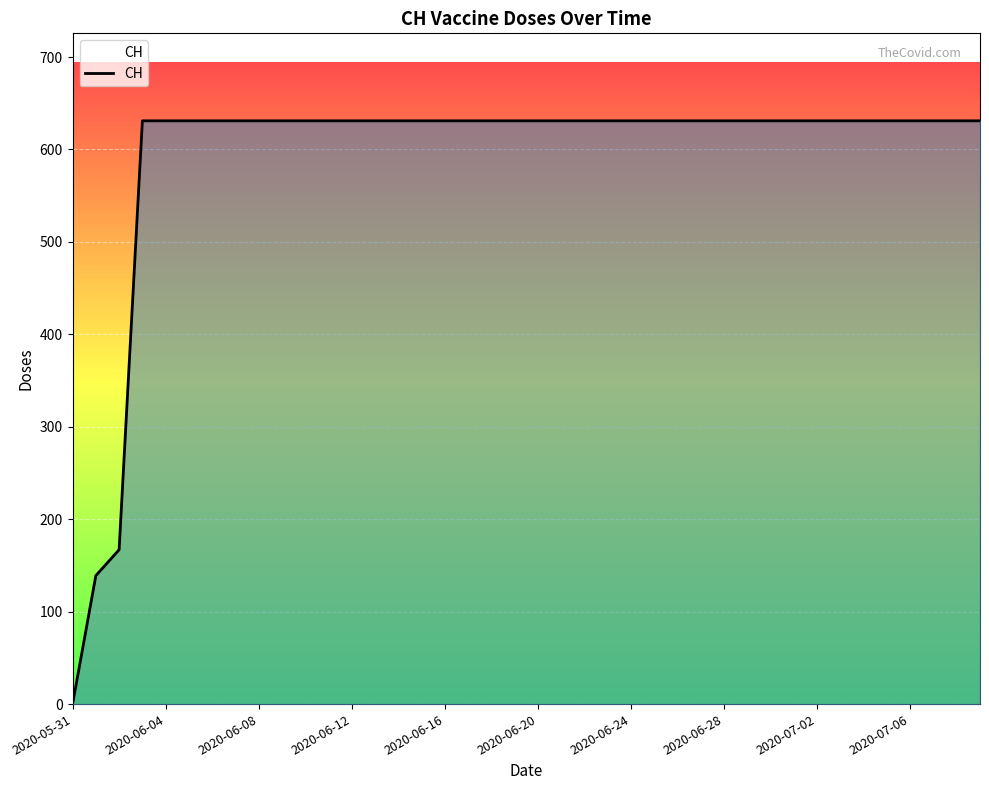

What is the average value?

591